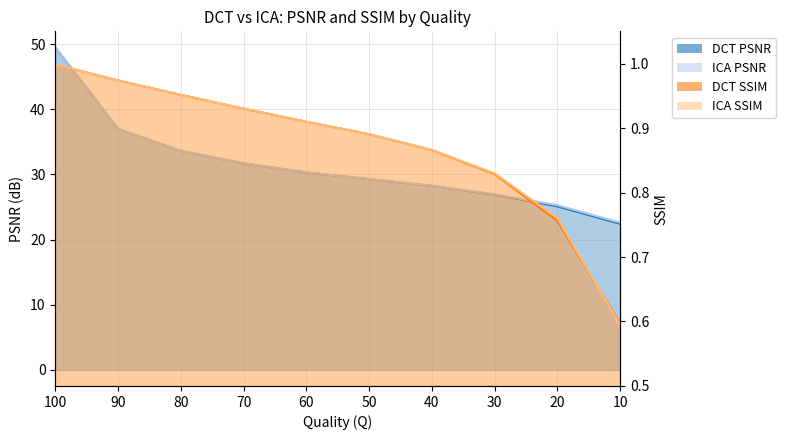

Which category has the lowest value in the ICA SSIM series?

10